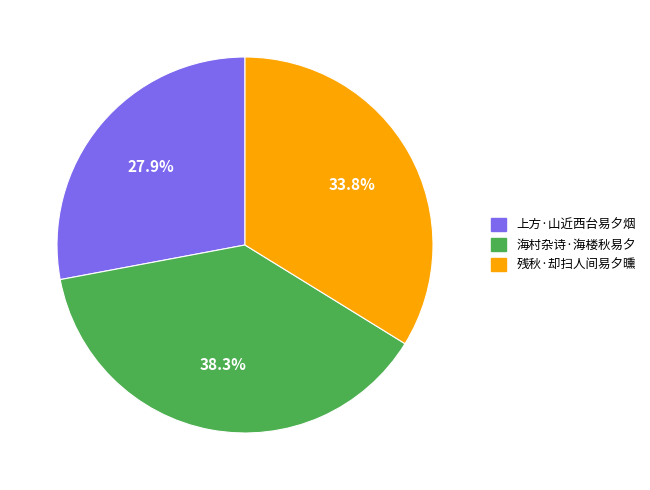

How many slices are in this pie chart?

3